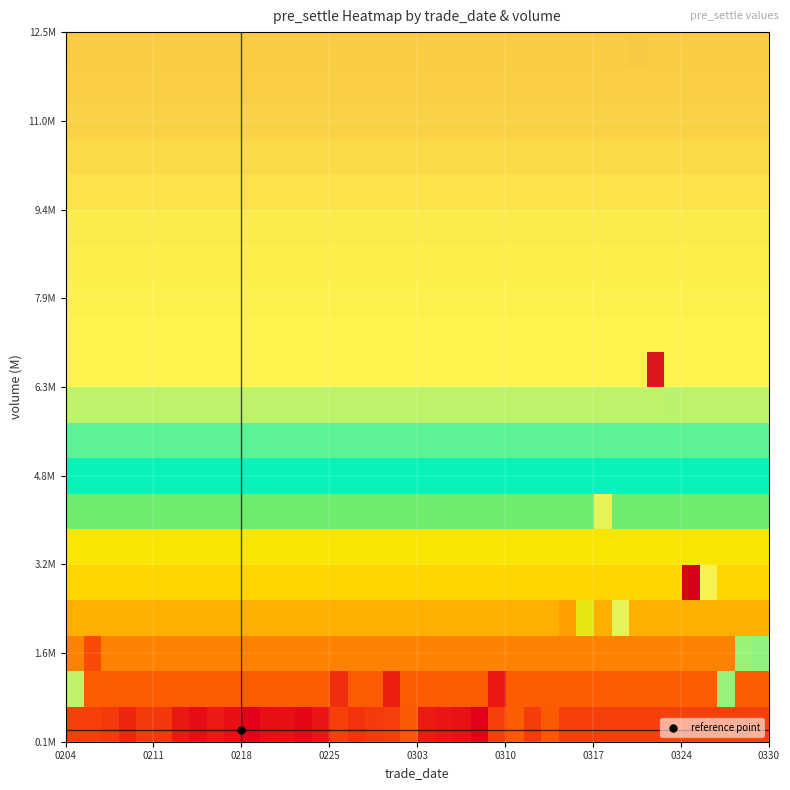

At how many categories does at least one series exceed 0?

40